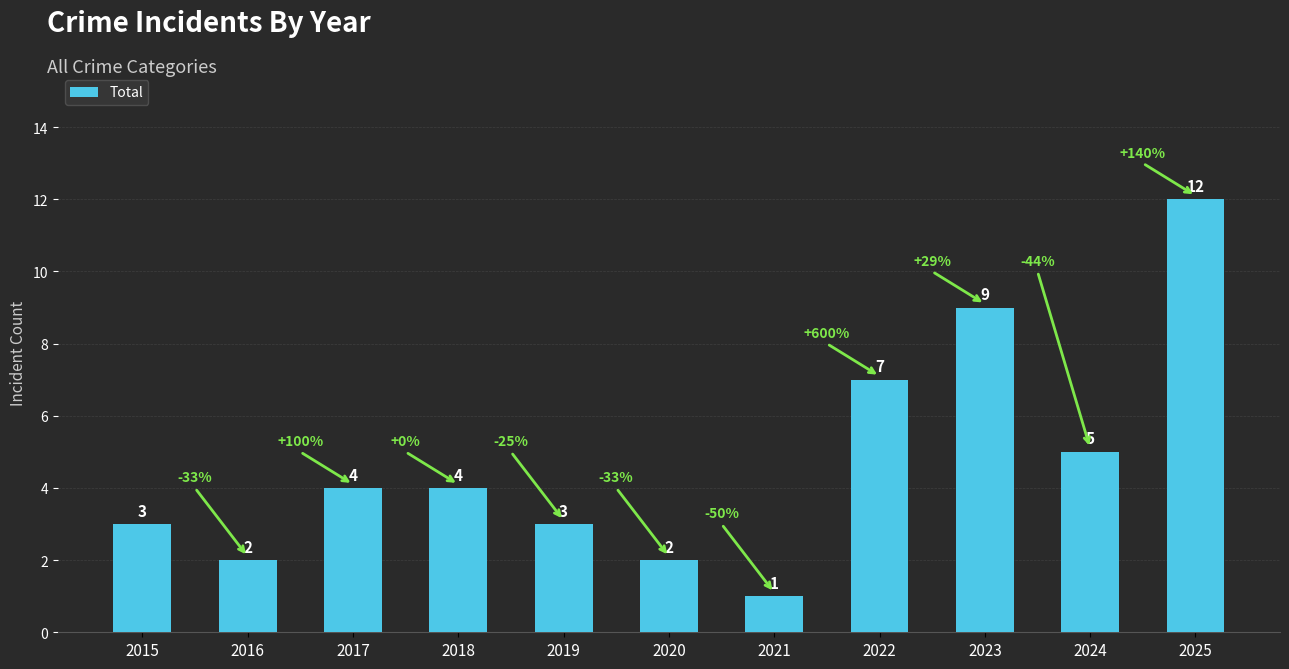

How many data points are less than 4?

5